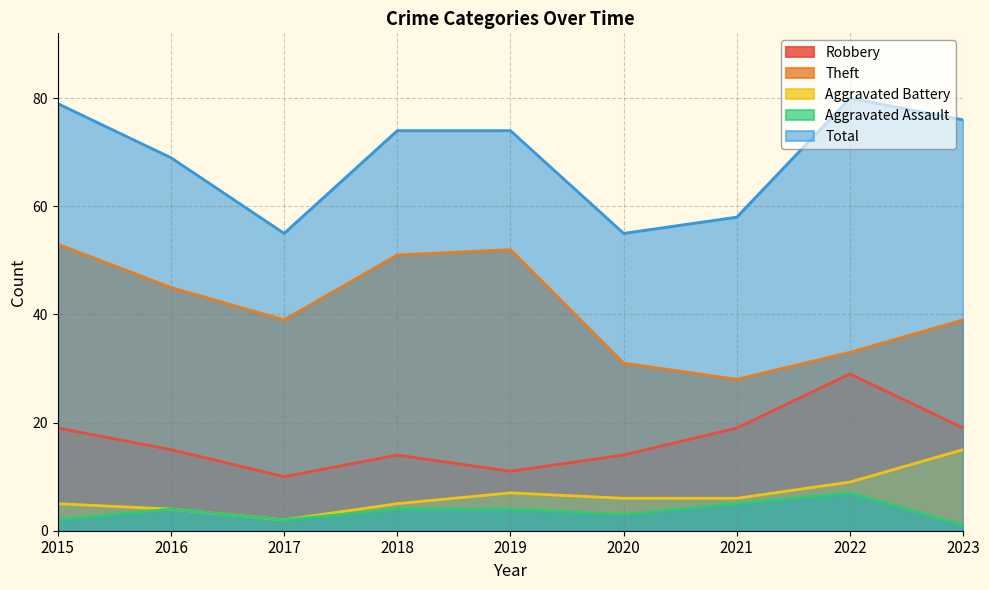

The Robbery series shows 29 at 2022. True or false?

True